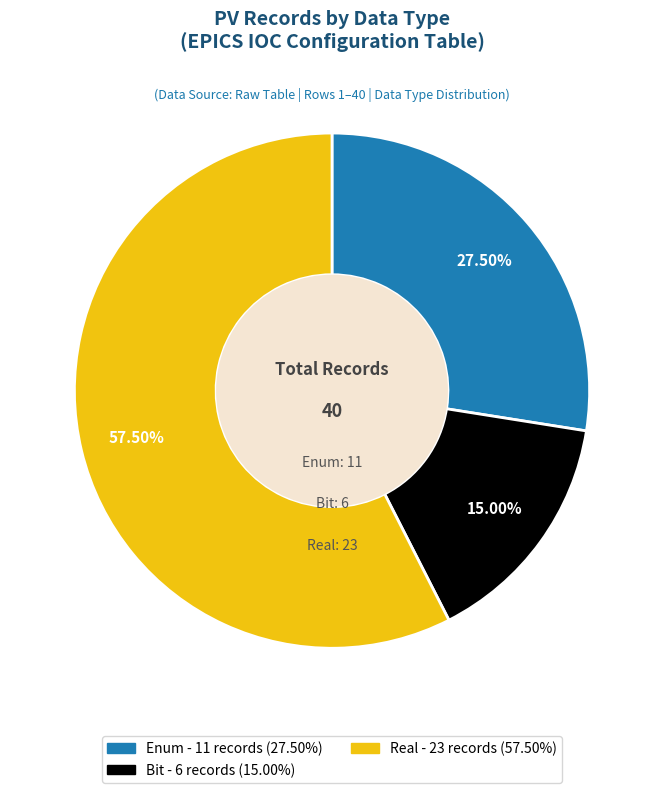

Is there any slice that represents more than half of the pie?

Yes